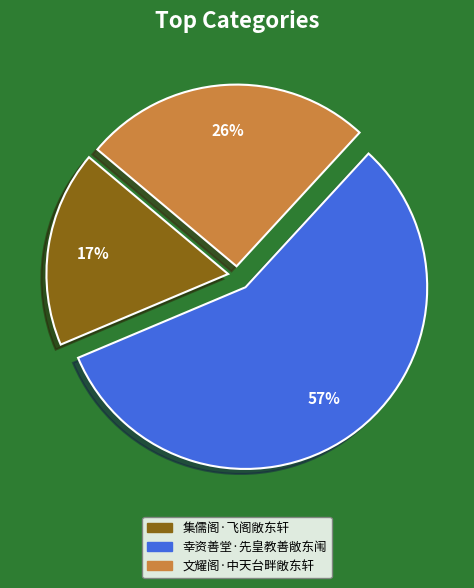

Between 文耀阁·中天台畔敞东轩 and 幸资善堂·先皇教善敞东闱, which is larger?

幸资善堂·先皇教善敞东闱